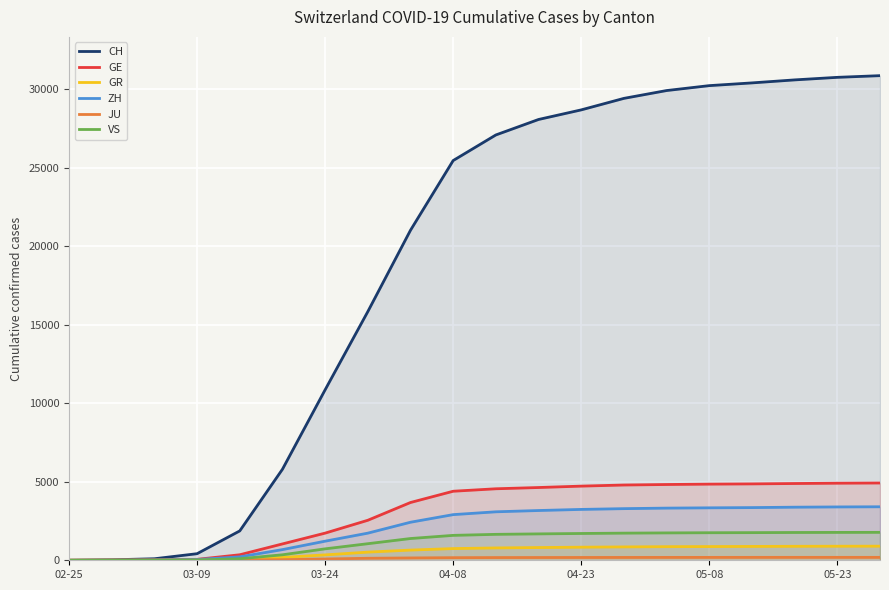

True or false: CH has a value of 29905 at 14.

True